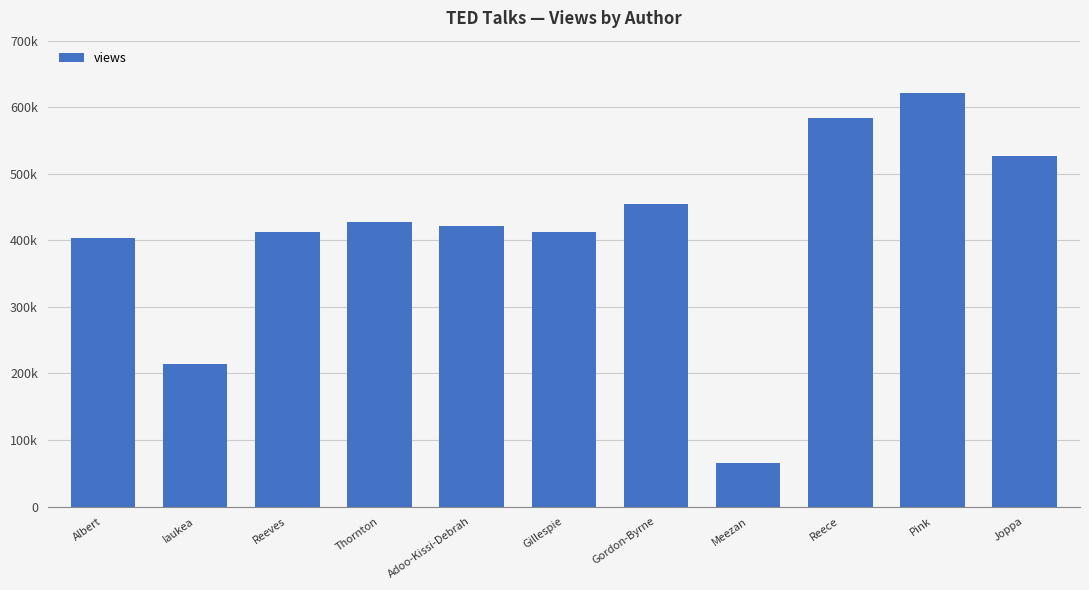

At which label does the data first exceed 422000?

Thornton